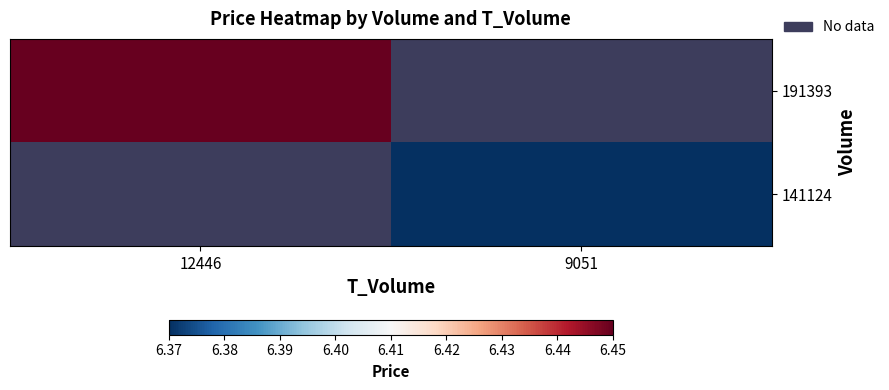

How many distinct data groups are displayed?

2